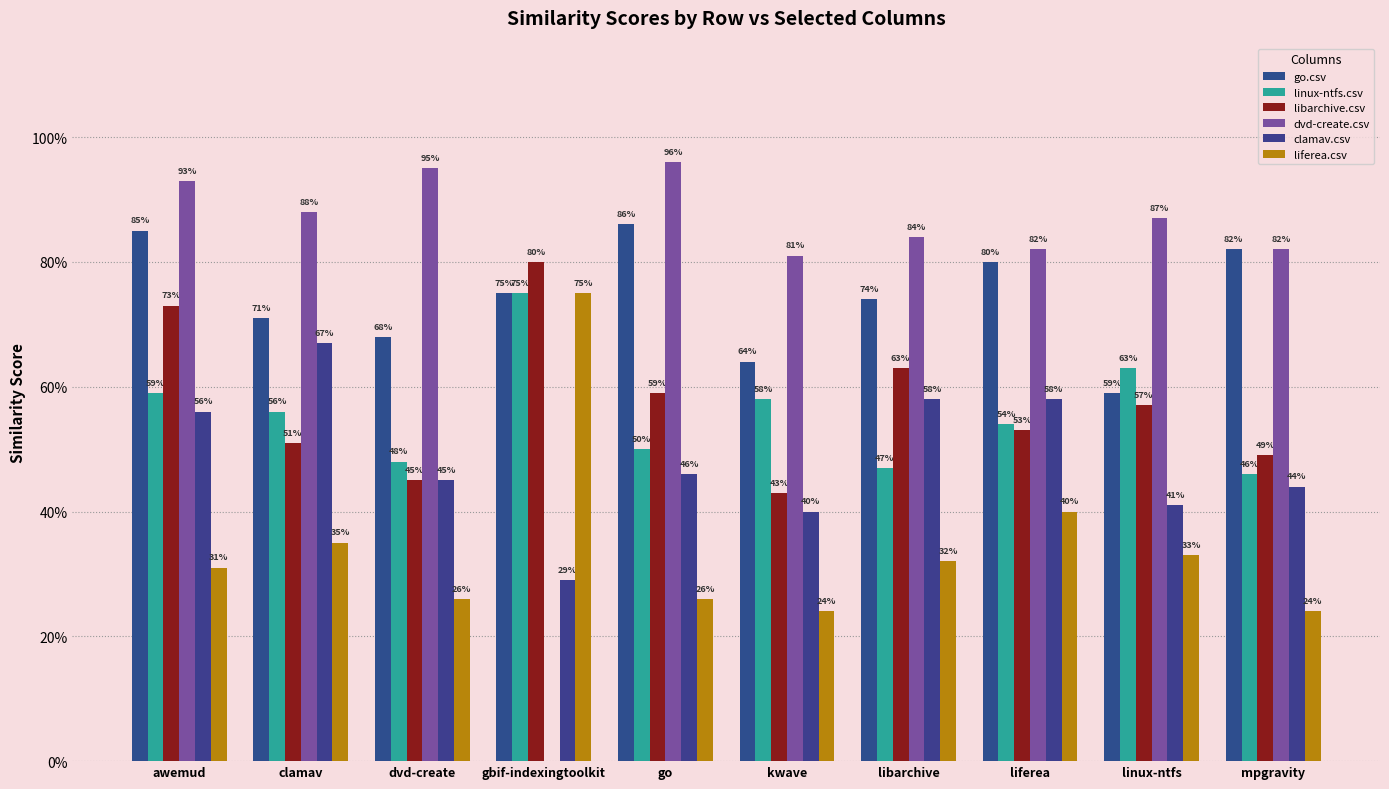

List the labels in order of linux-ntfs.csv value, smallest first.

mpgravity, libarchive, dvd-create, go, liferea, clamav, kwave, awemud, linux-ntfs, gbif-indexingtoolkit